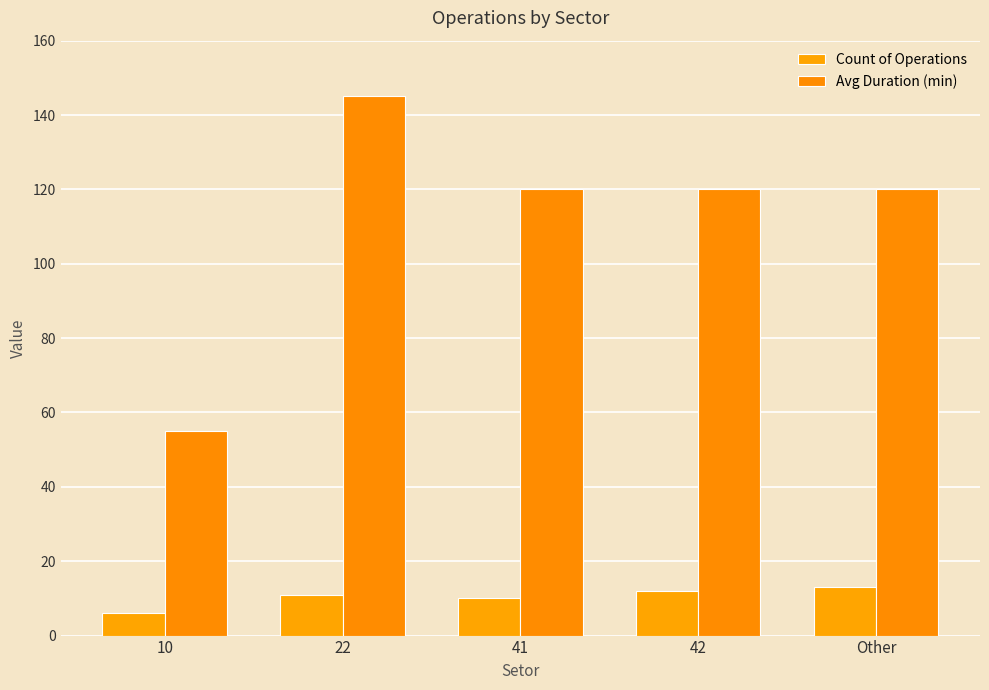

What is the label of the 4th bar from the right?

22